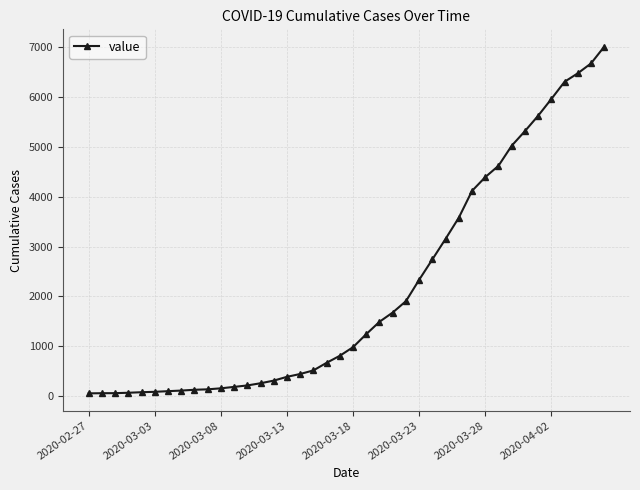

How many lines are shown in the chart?

1